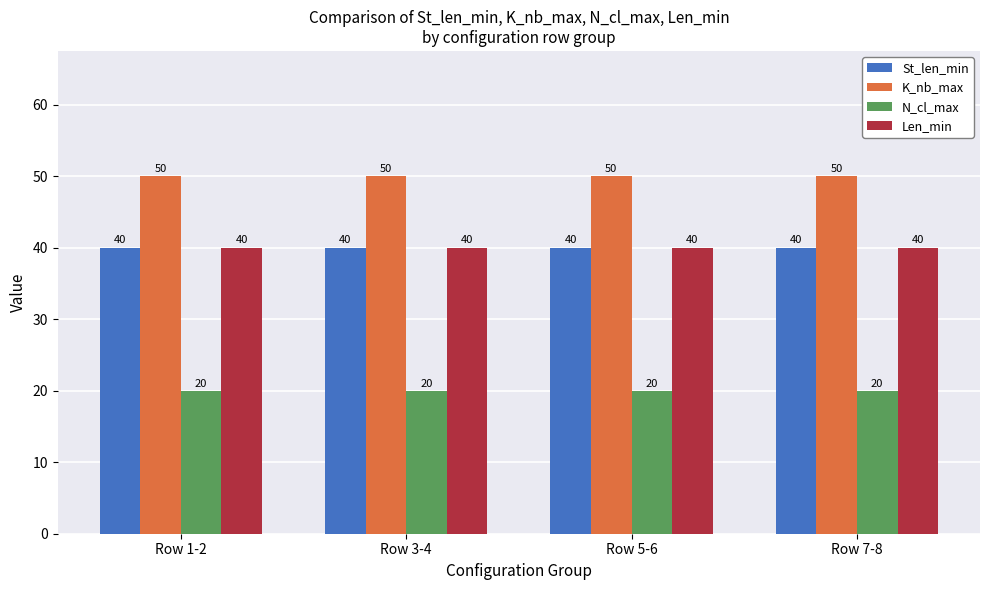

True or false: K_nb_max has a value of 50 at Row 3-4.

True